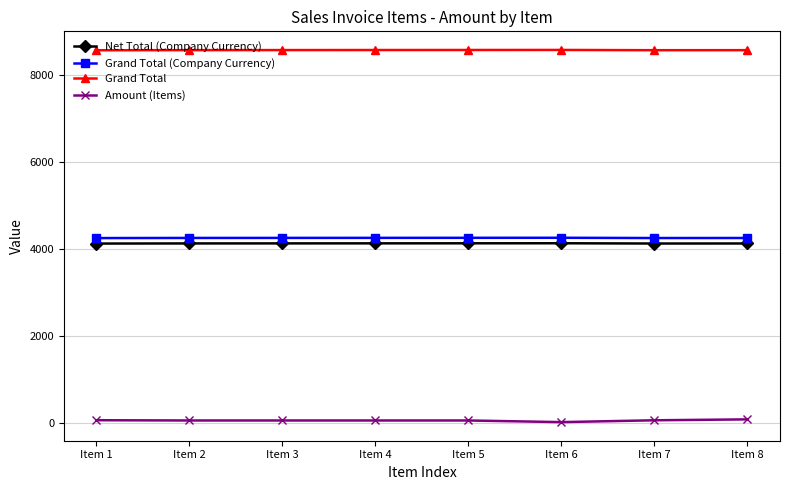

What are all the series names shown in the legend?

Net Total (Company Currency), Grand Total (Company Currency), Grand Total, Amount (Items)